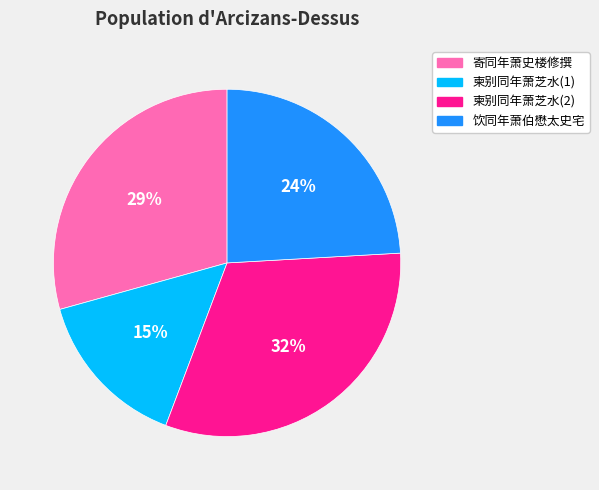

Does any single category account for the majority?

No